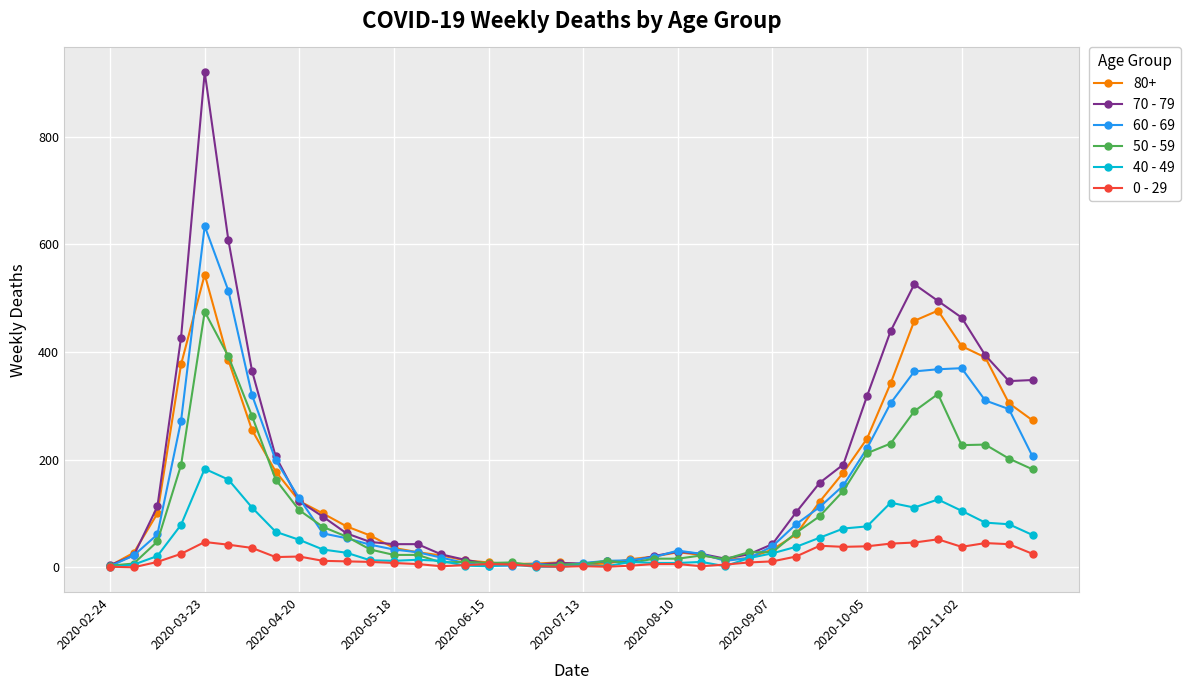

Which series has the largest range (max minus min)?

70 - 79